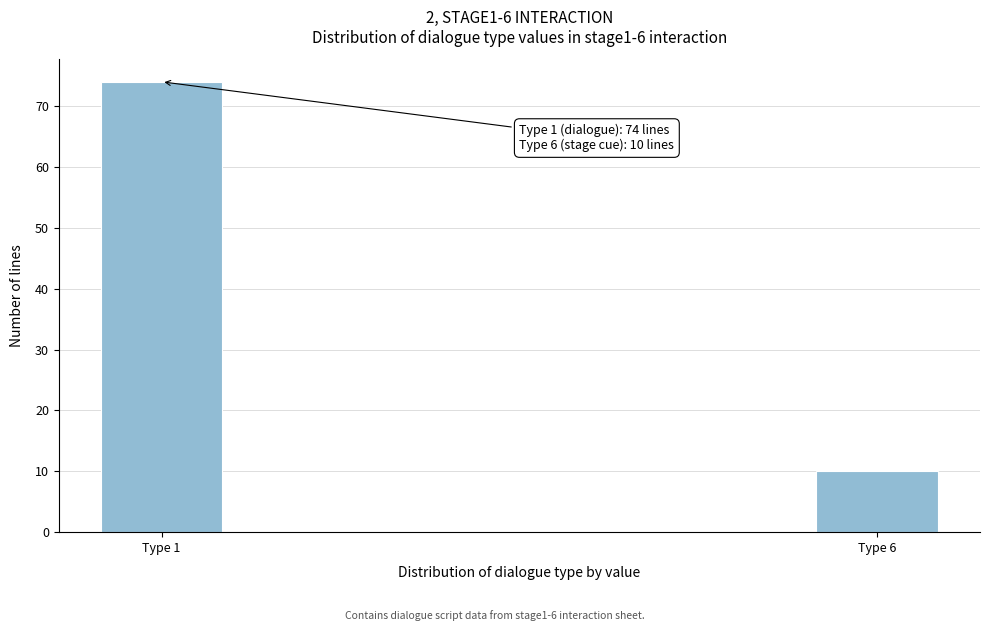

Reading right to left, what are all the values shown in this chart?

10	74